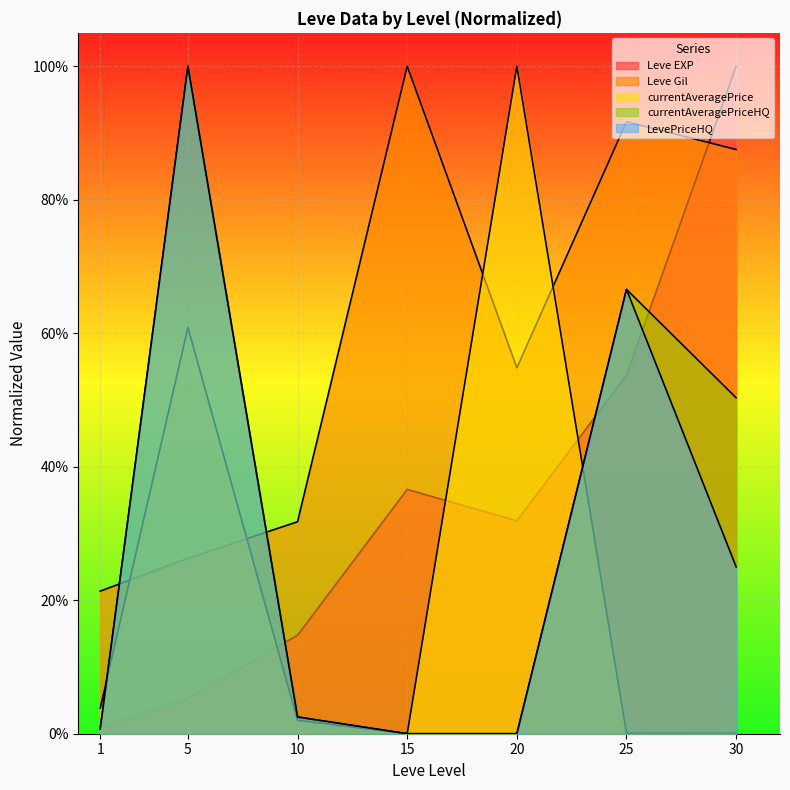

After their last crossing, which series has the higher values: Leve Gil or Leve EXP?

Leve EXP